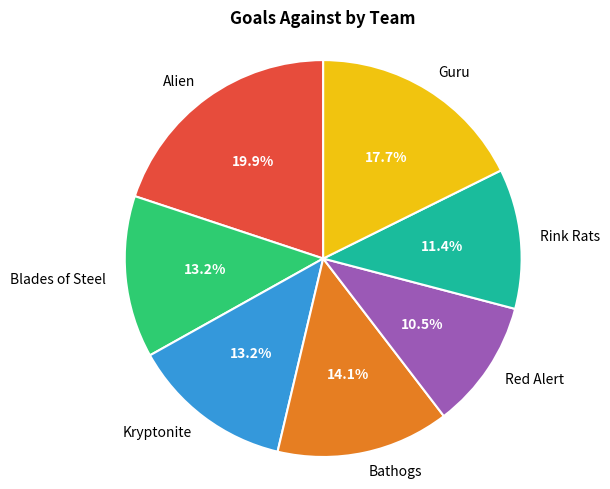

Count the number of slices in the pie.

7